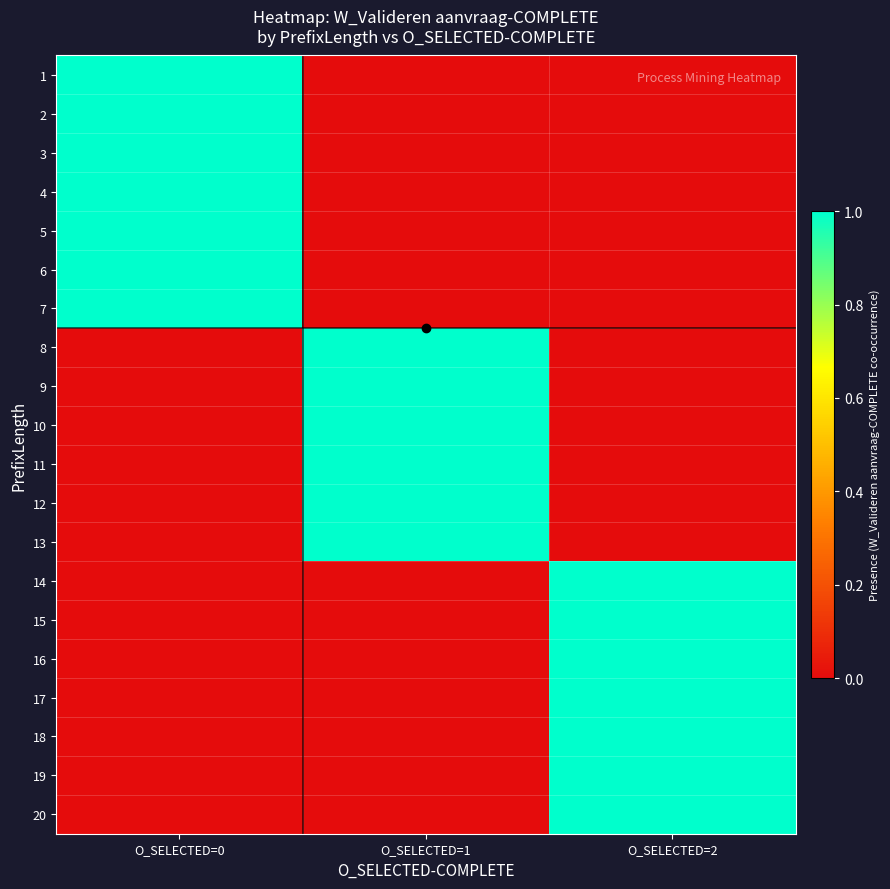

What is the difference between the highest and lowest values at O_SELECTED=1?

1